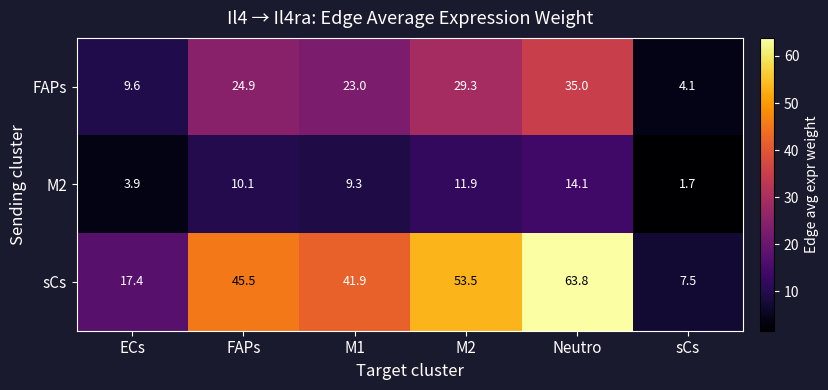

What is the difference between the maximum and minimum values in the FAPs series?

30.9